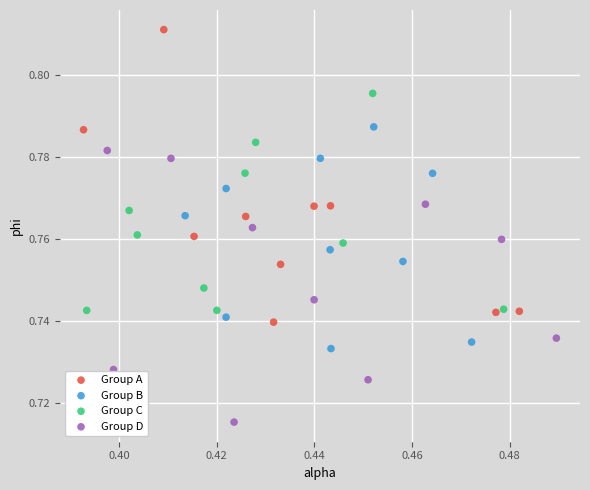

Which series reaches the maximum Y coordinate?

Group A